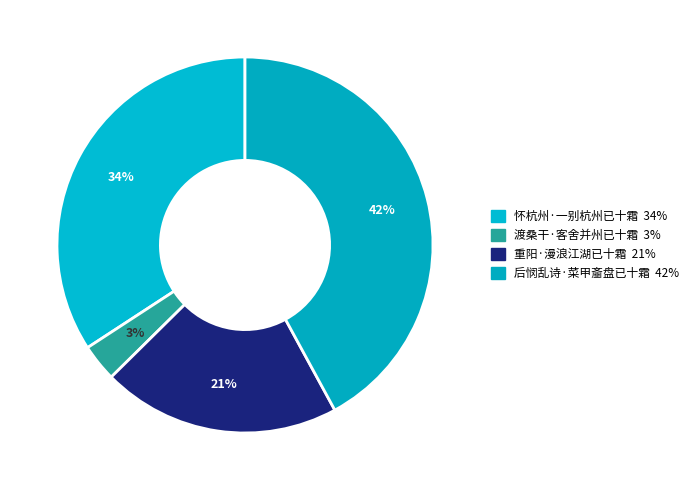

To the nearest percent, what is the average slice percentage?

25%